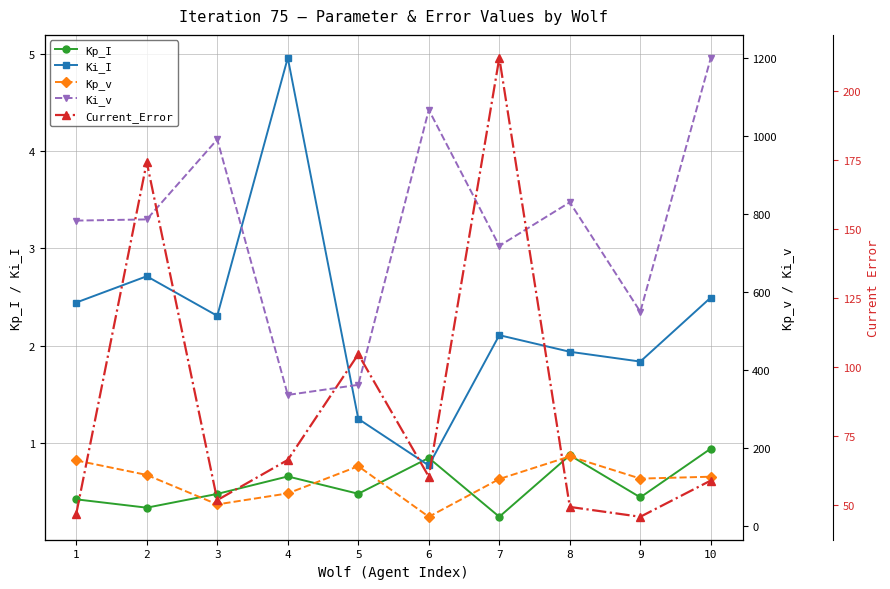

In Current_Error, how many points are lower than both neighbors (excluding endpoints)?

3